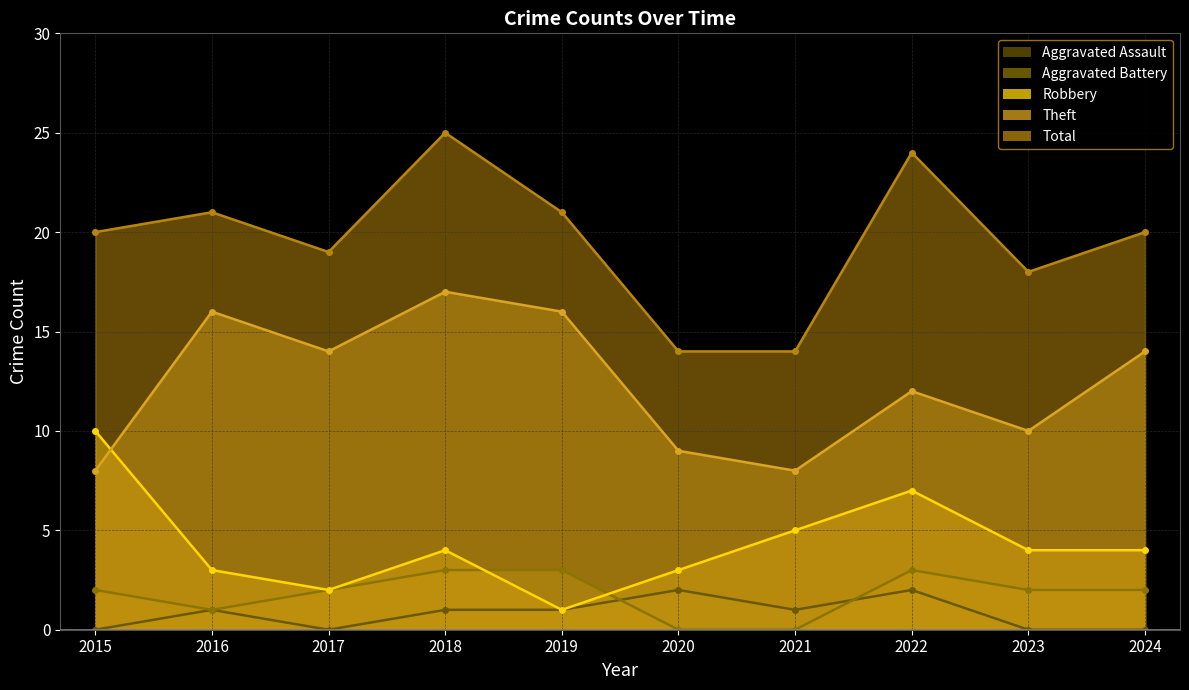

At which category does Robbery reach its first local peak?

2018